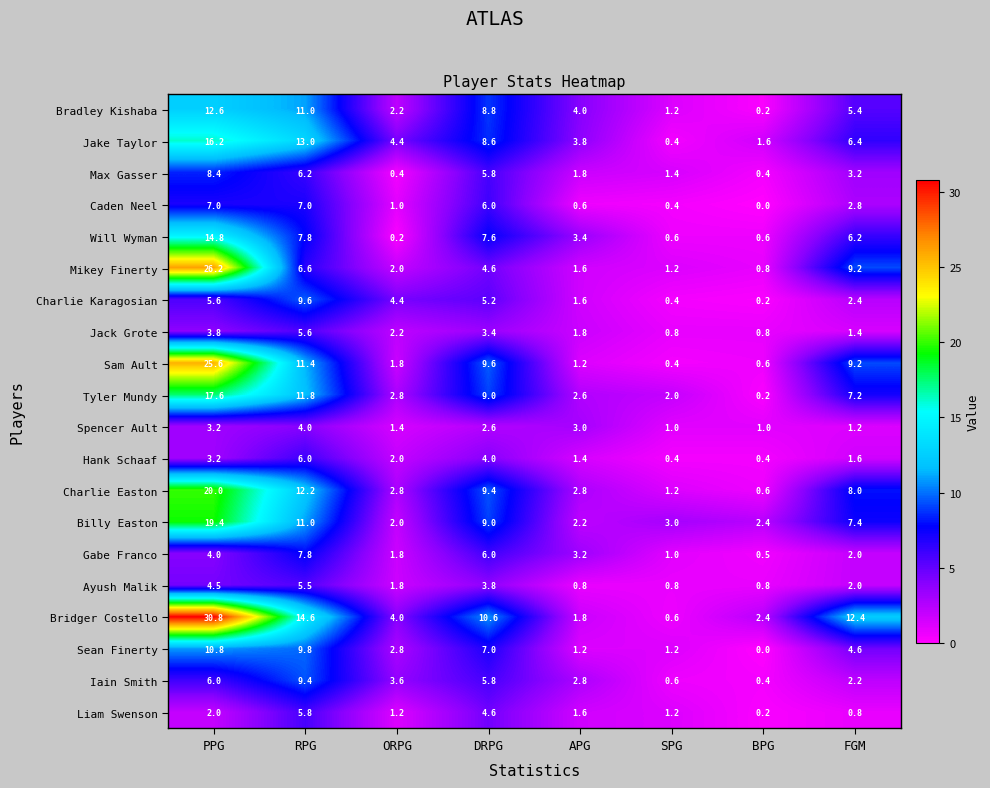

Rank the series by their maximum value, from highest to lowest.

Bridger Costello, Mikey Finerty, Sam Ault, Charlie Easton, Billy Easton, Tyler Mundy, Jake Taylor, Will Wyman, Bradley Kishaba, Sean Finerty, Charlie Karagosian, Iain Smith, Max Gasser, Gabe Franco, Caden Neel, Hank Schaaf, Liam Swenson, Jack Grote, Ayush Malik, Spencer Ault